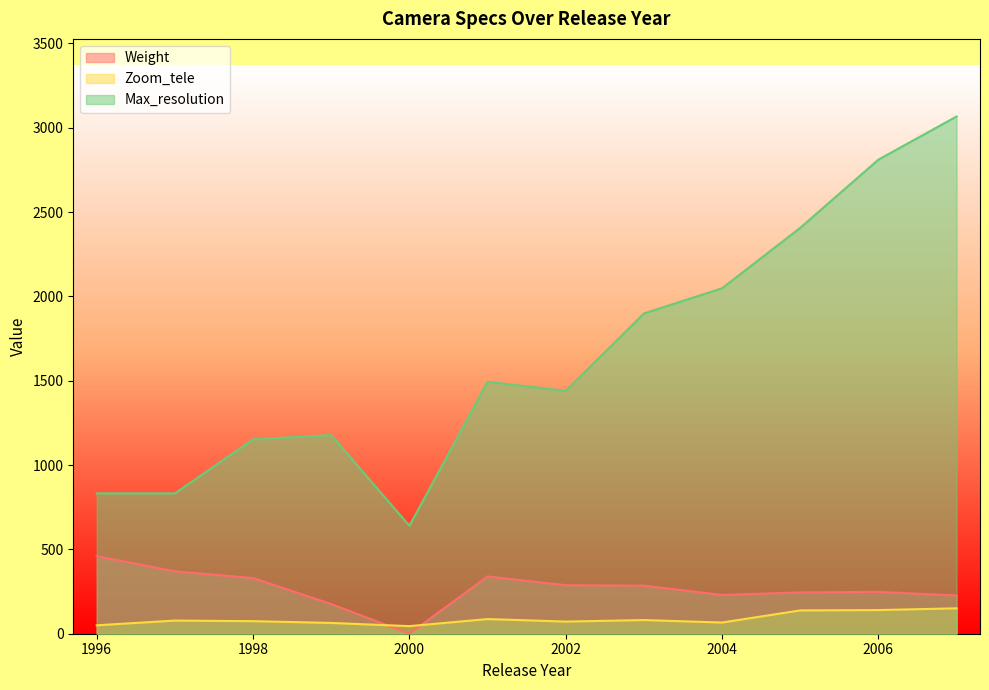

True or false: Weight and Max_resolution intersect in this chart.

False